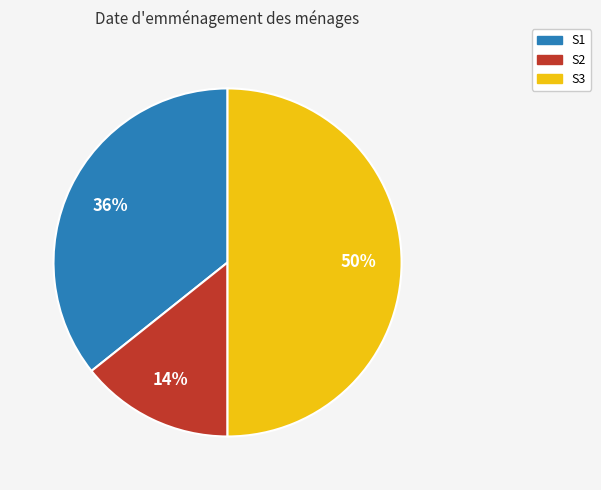

Which has a higher value, S3 or S1?

S3